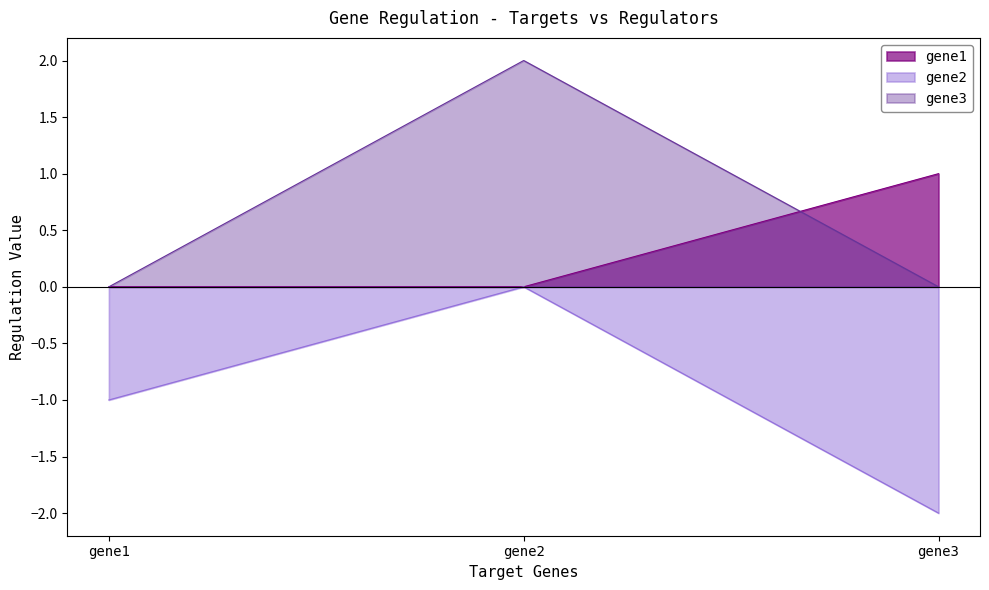

Where is gene1 nearest to the value 0?

gene1